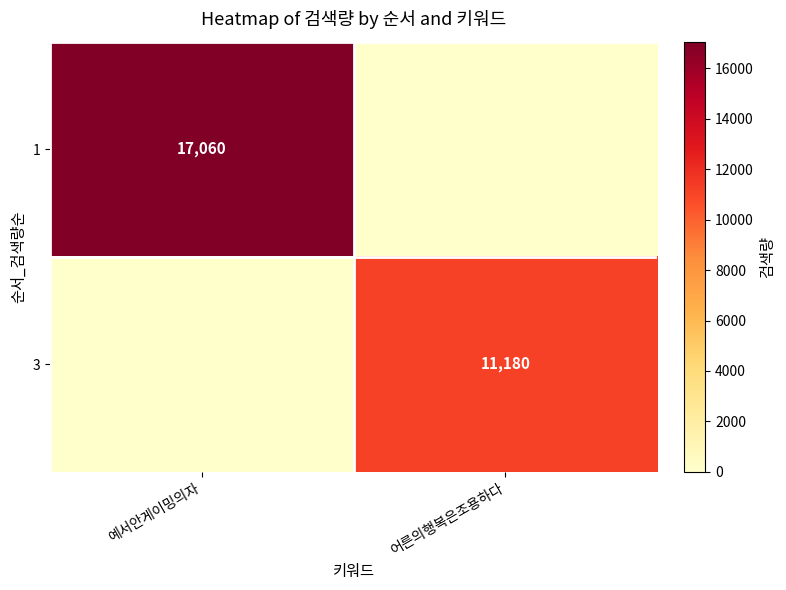

How many data points does each series have?

2